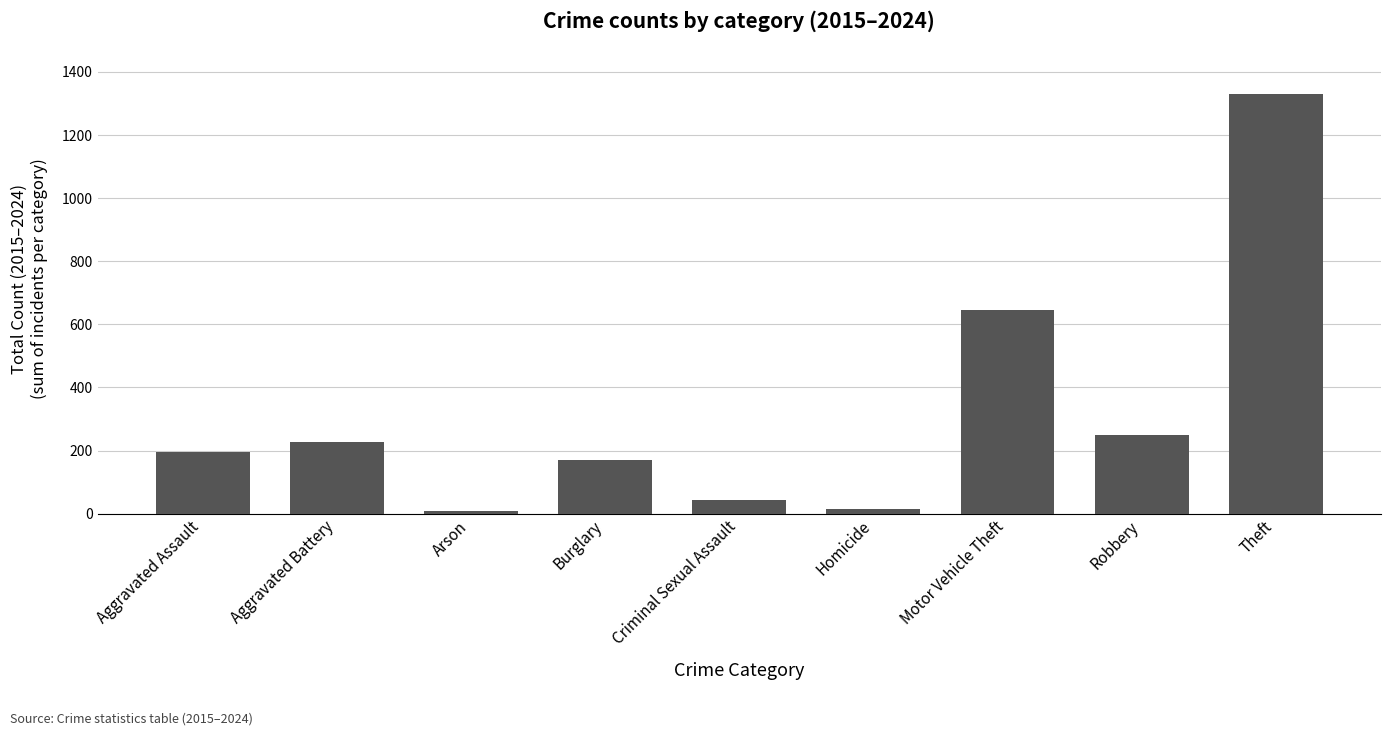

True or false: the data shows 170 at Burglary.

True